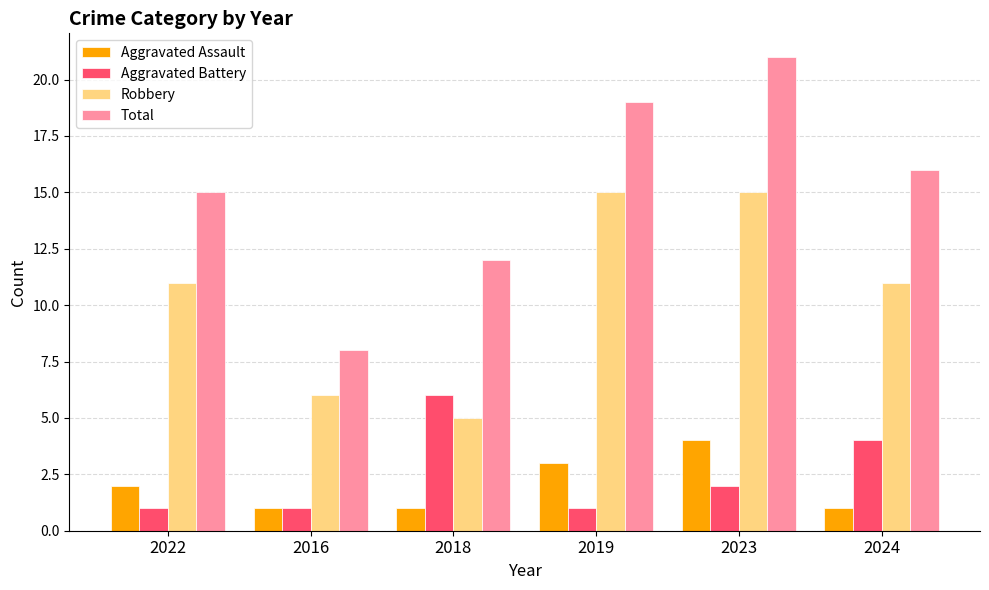

At how many categories does at least one series exceed 18?

2